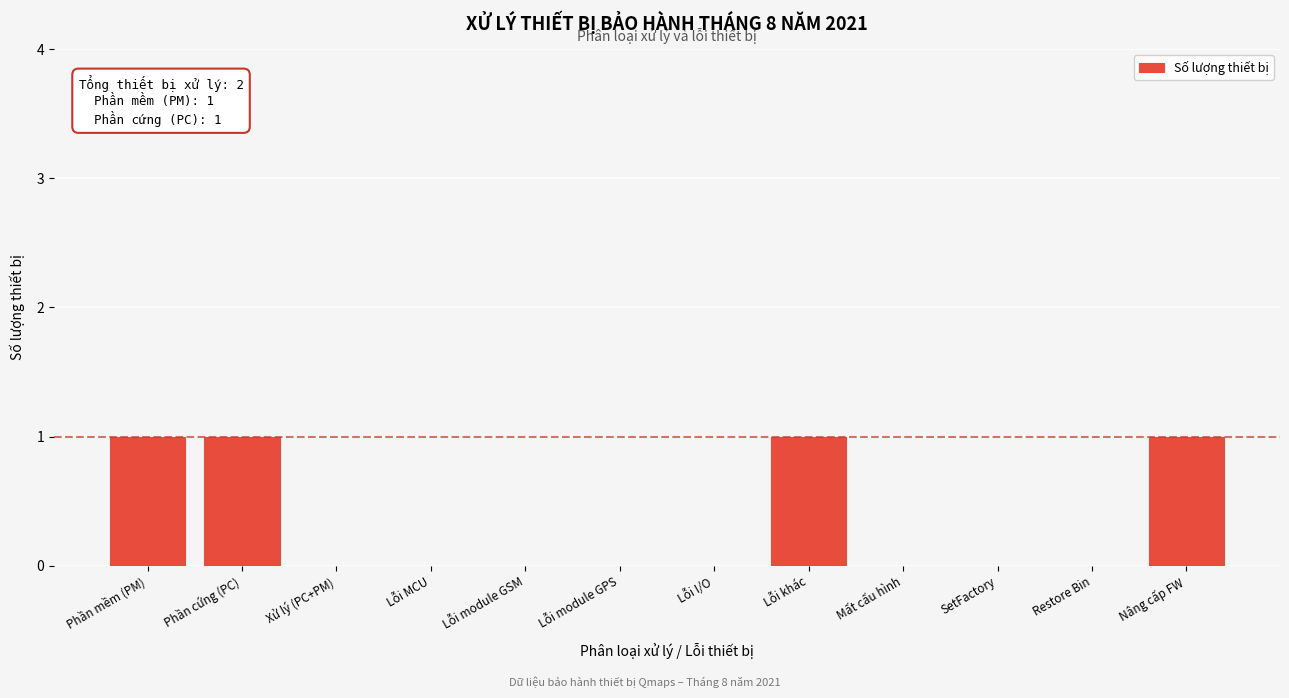

What is the sum of all values?

4